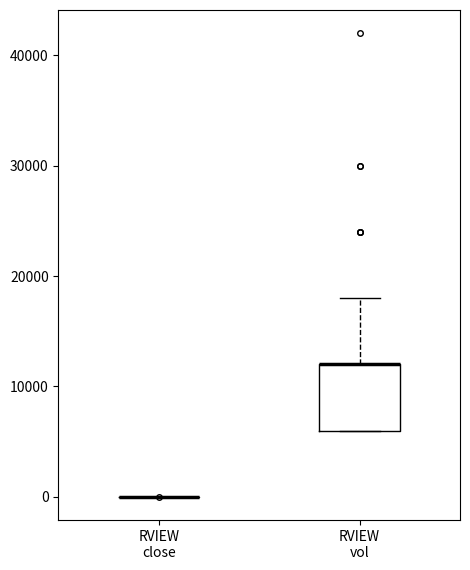

Which box is the tallest, from its lower edge to its upper edge?

RVIEW vol